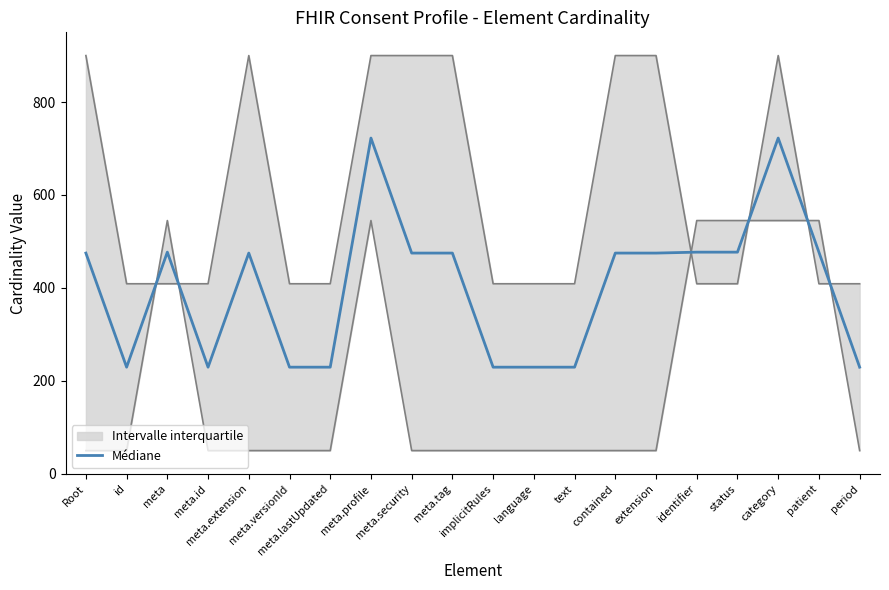

What is the change in value from language to contained?

+245.5